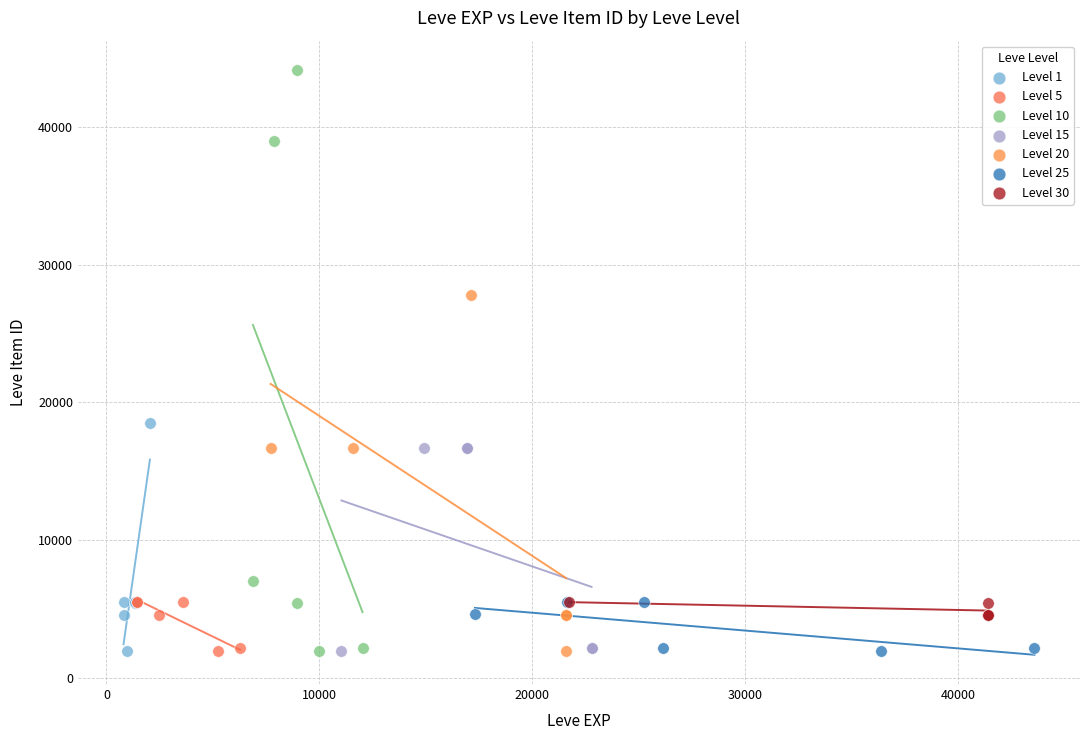

Which series contains the highest Y value?

Level 10